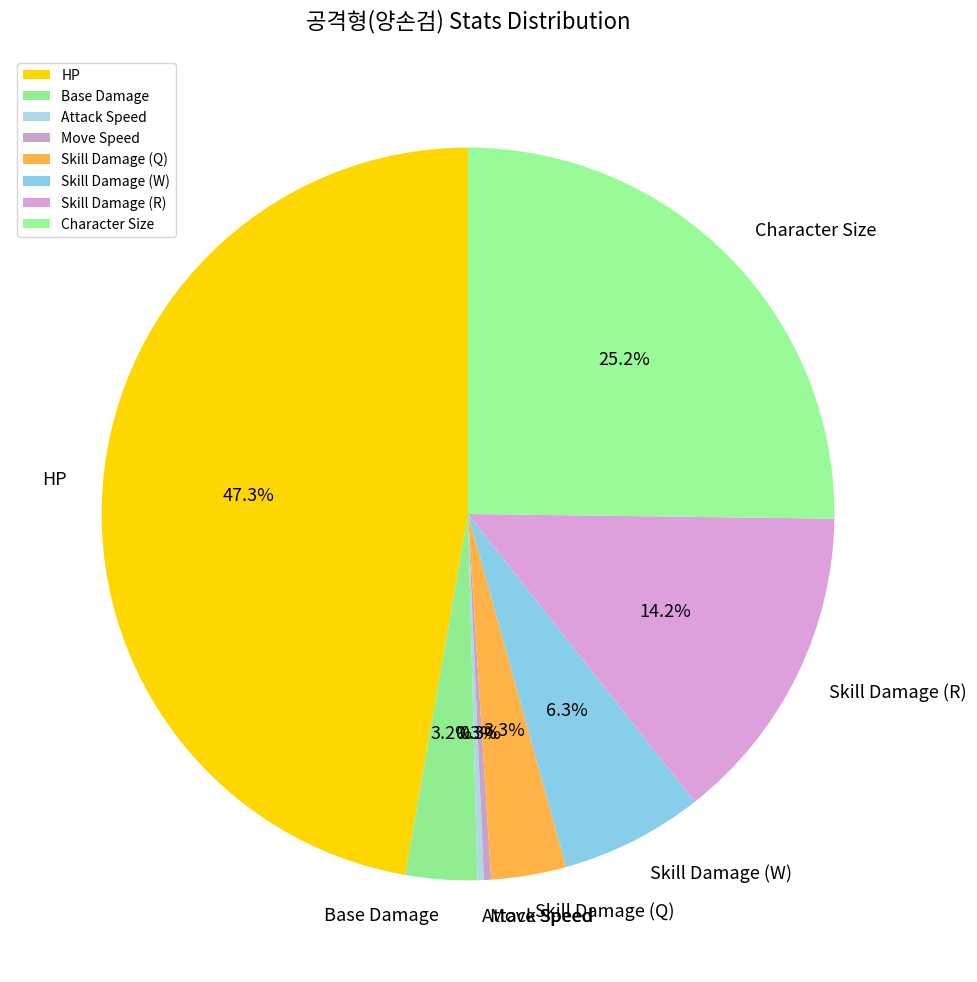

Approximately how many times larger is the value at Base Damage compared to Move Speed?

10.0